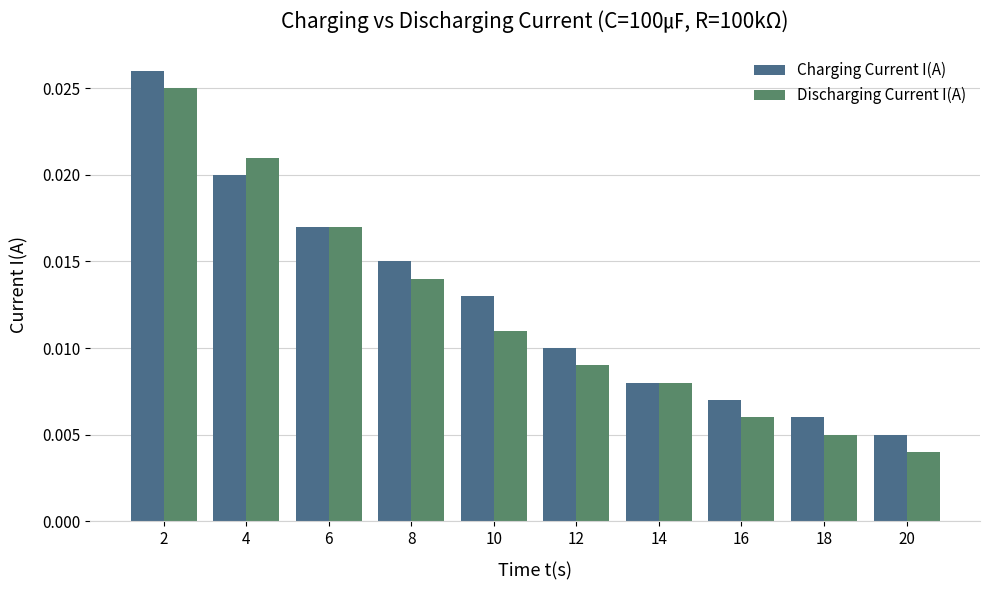

Which series changed the most between 4 and 18?

Discharging Current I(A)